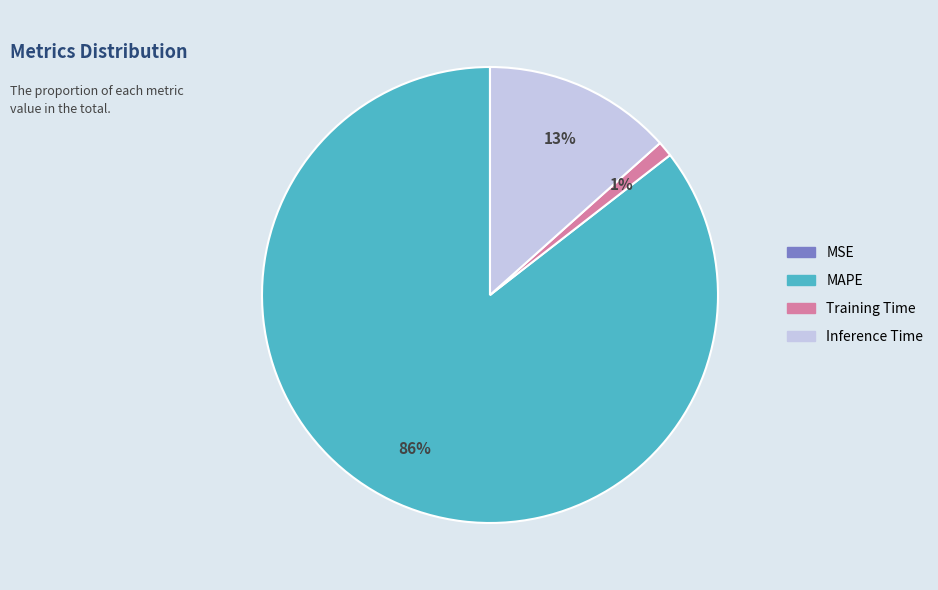

To the nearest percent, what is the average slice percentage?

25%